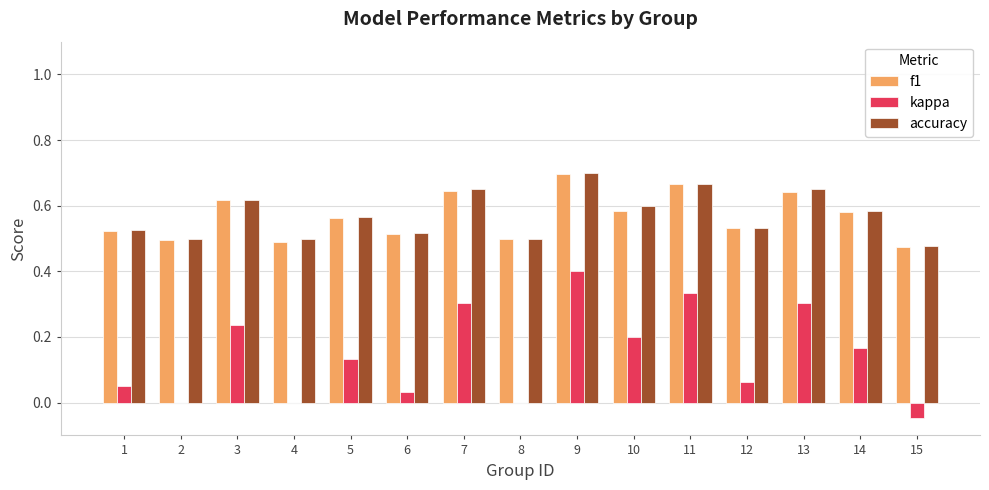

Between 5 and 9, which series saw the biggest shift?

kappa